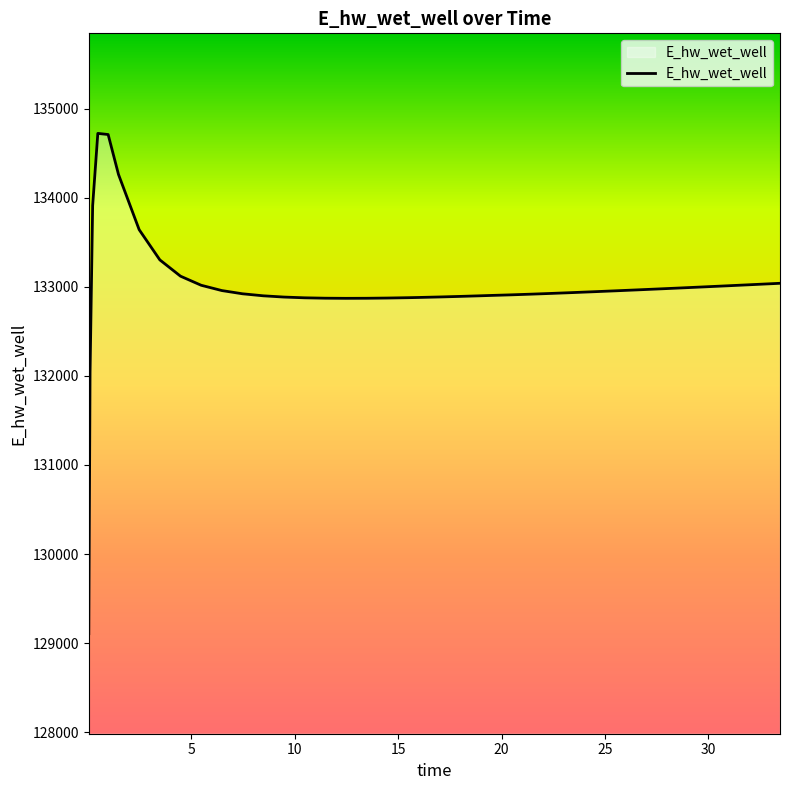

What is the greatest value displayed?

134722.8